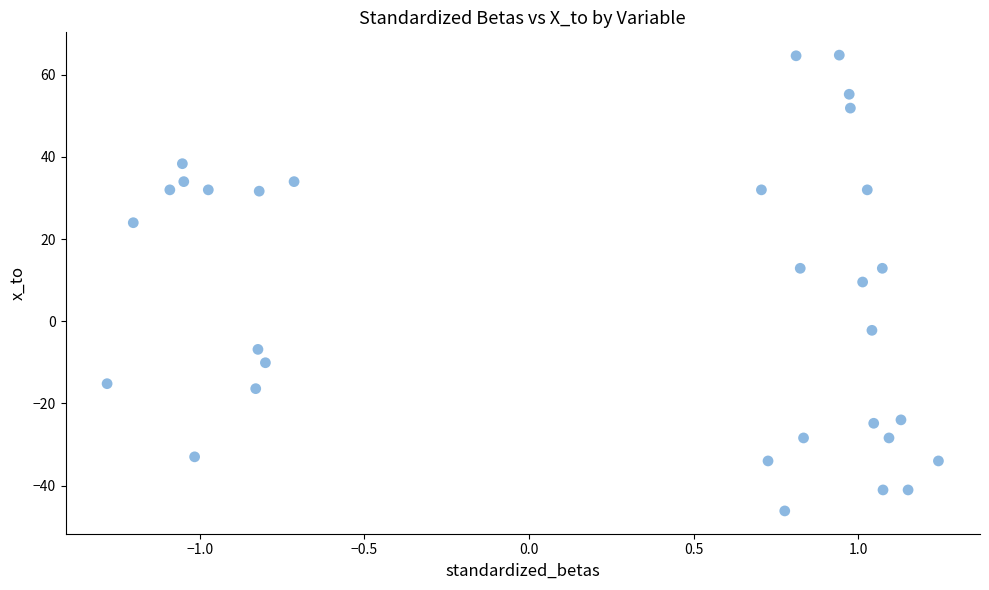

What is the range of Y values (max minus min)?

111.0